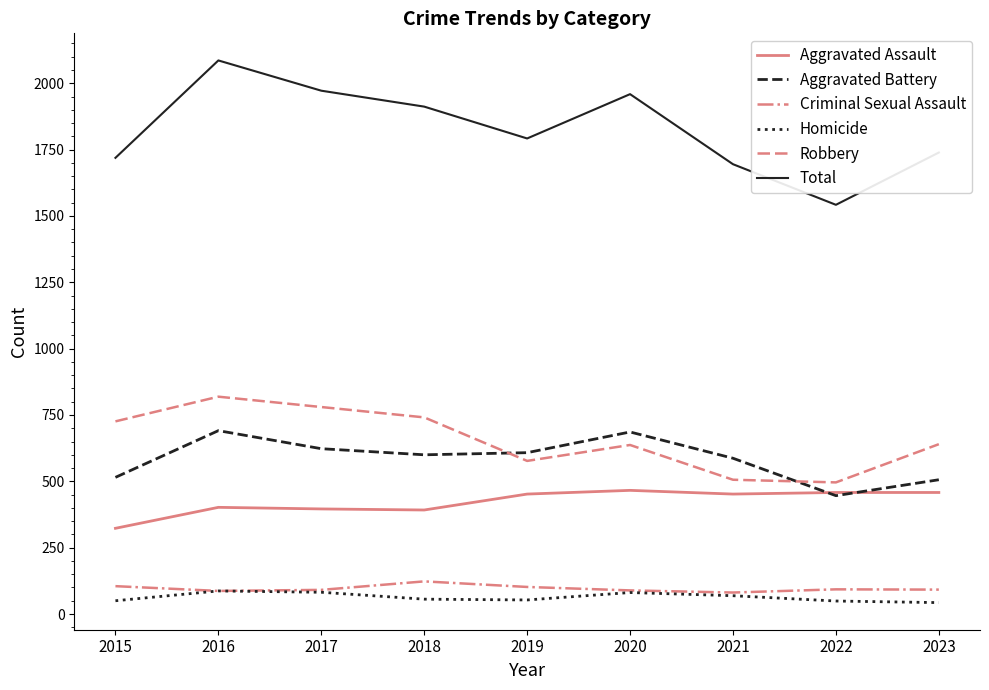

True or false: Robbery and Total intersect in this chart.

False